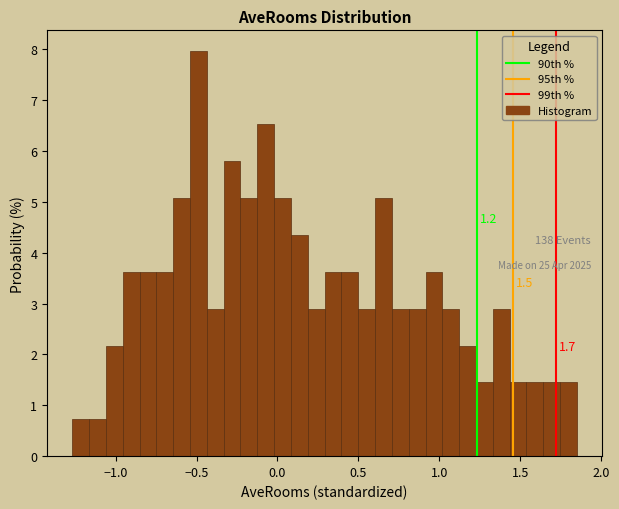

Around what value on the x-axis is the tallest bar? Give the approximate position of its centre, as read against the axis.

-0.50